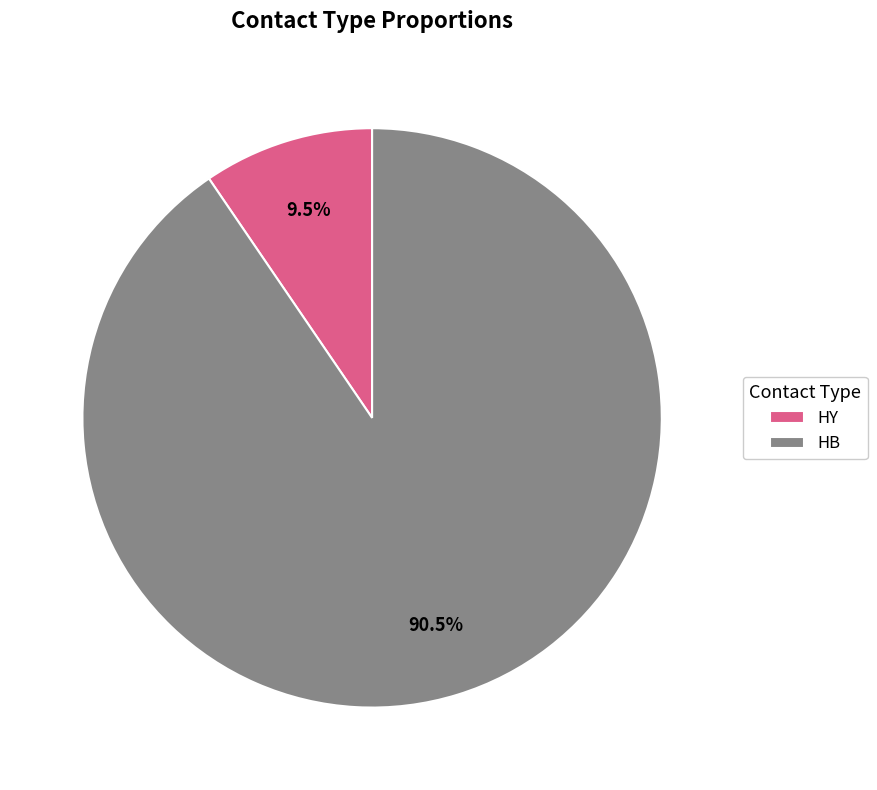

To the nearest percent, what is the difference between the largest and smallest slice percentages?

81%